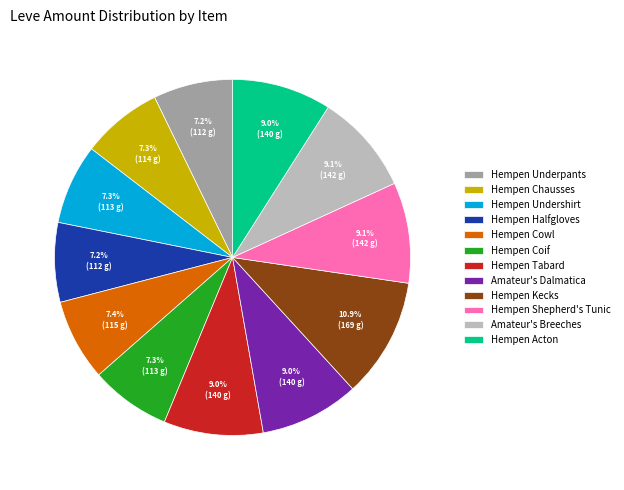

Do Hempen Acton and Hempen Tabard together represent more than half of the pie?

No